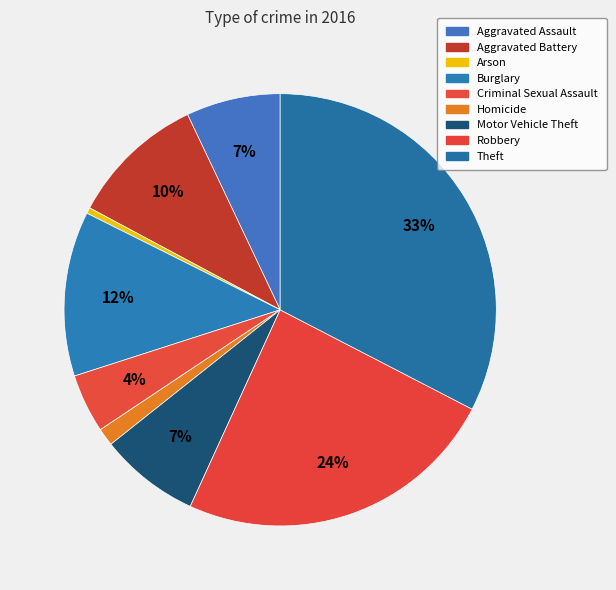

To the nearest percent, what is the difference between the largest and smallest slice percentages?

32%